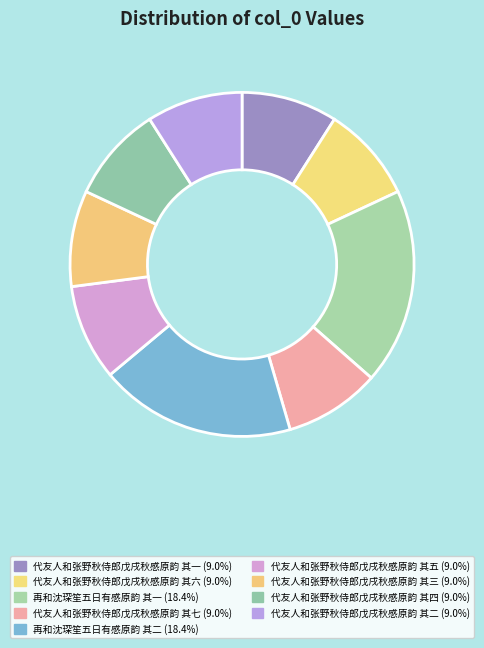

Does 再和沈琛笙五日有感原韵 其二 represent more than half of the total?

No